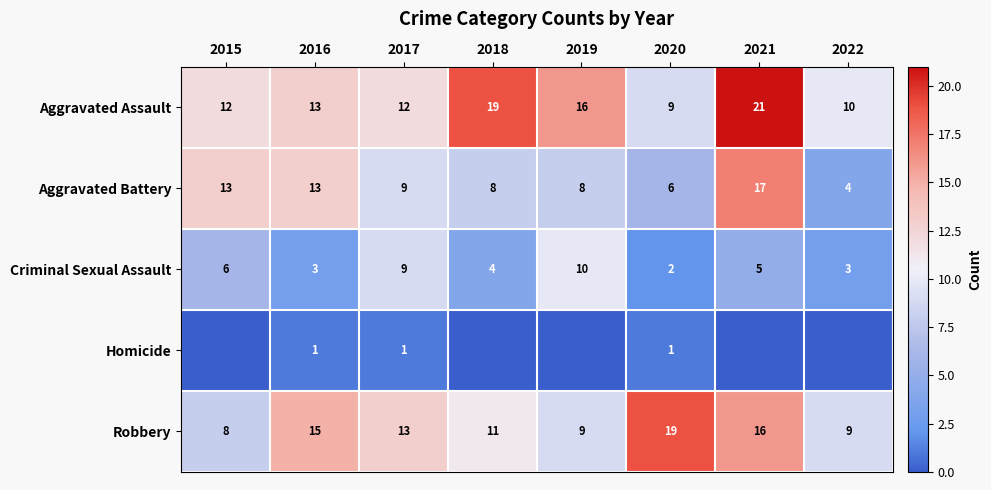

What is the total value across all series at 2020?

37